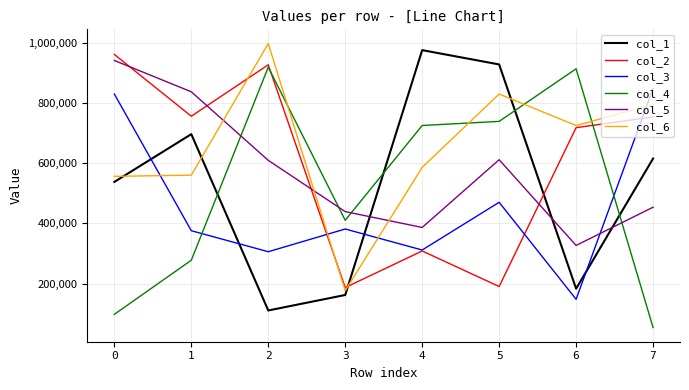

How many interior local valleys does the col_1 series have?

2